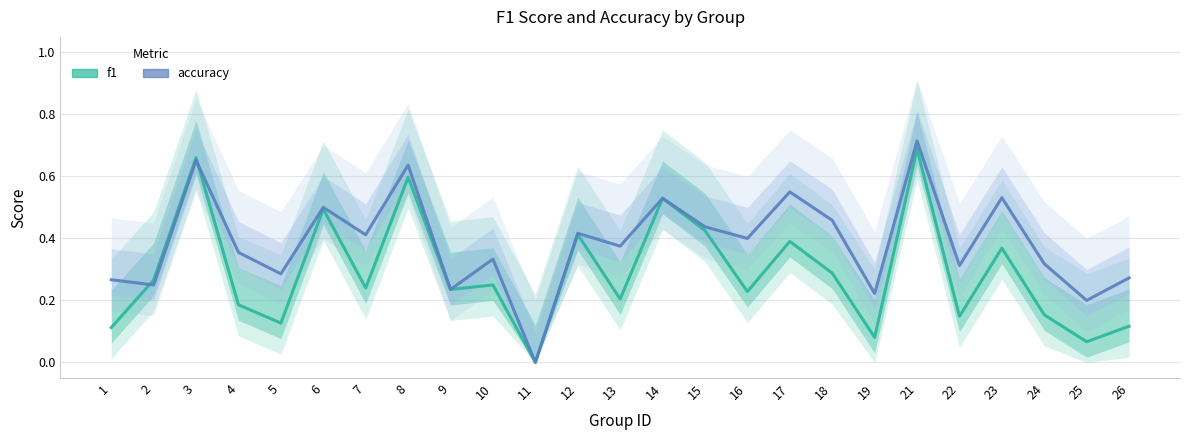

True or false: f1 and accuracy cross at least once.

True